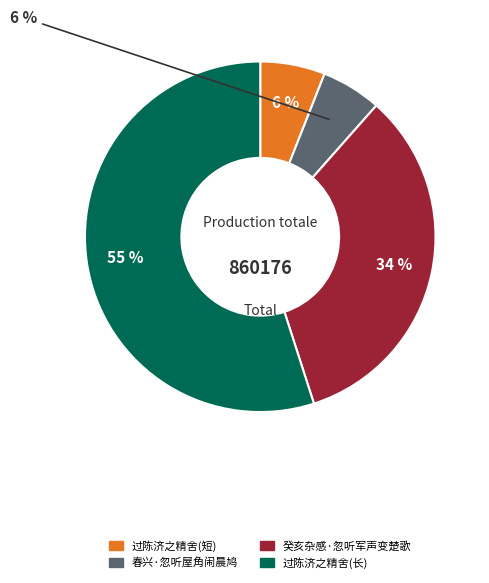

To the nearest percent, what is the combined percentage of 春兴·忽听屋角闹晨鸠 and 过陈济之精舍(短)?

12%